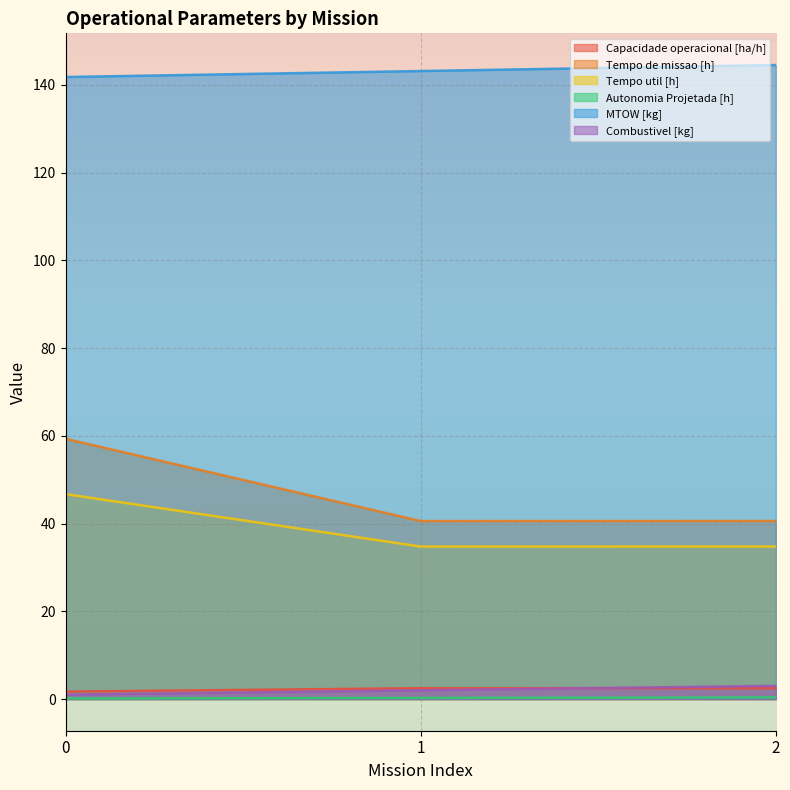

What are all the series names shown in the legend?

Capacidade operacional [ha/h], Tempo de missao [h], Tempo util [h], Autonomia Projetada [h], MTOW [kg], Combustivel [kg]